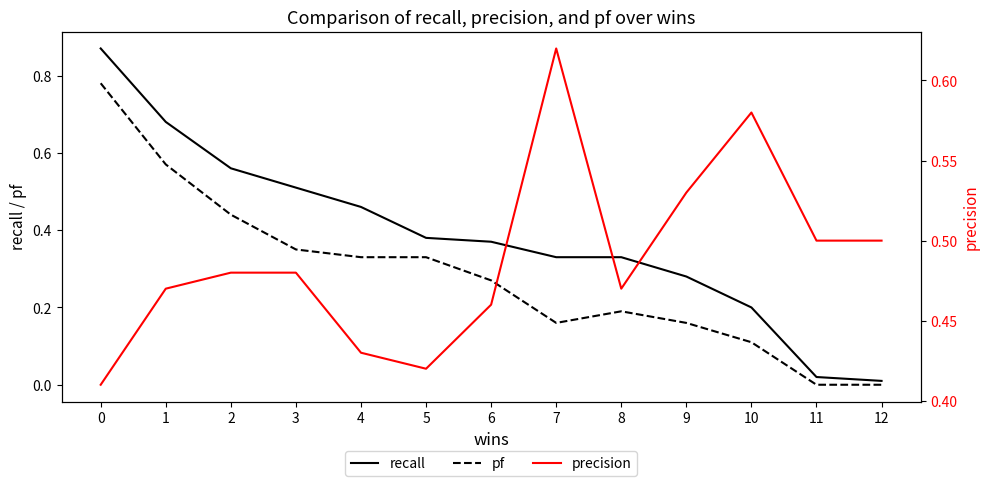

Is the value of recall at 2 greater than the value of precision at 5?

Yes